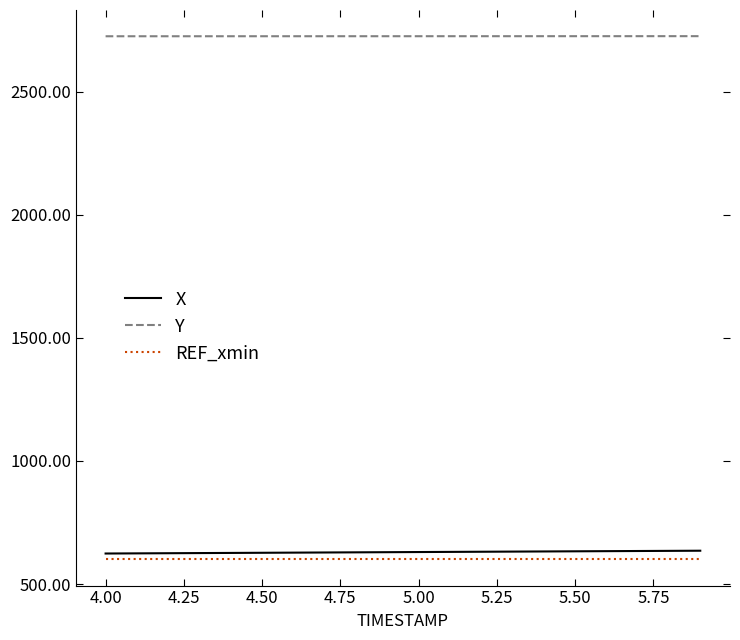

True or false: Y and X cross at least once.

False